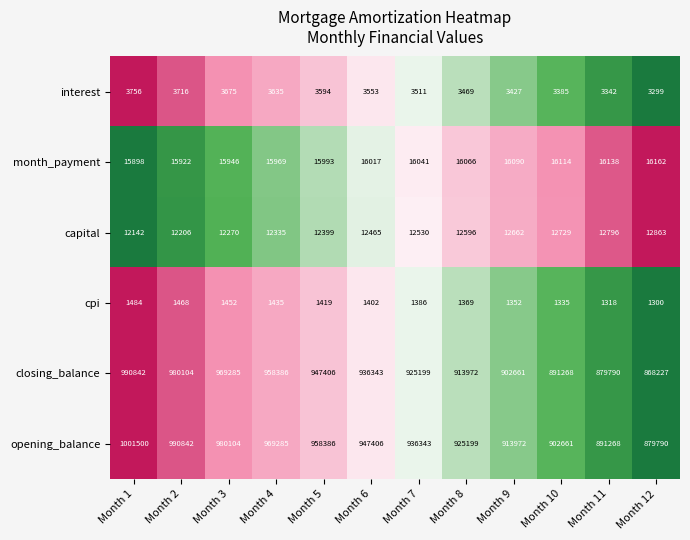

The value of capital at Month 6 is 12465. True or false?

True